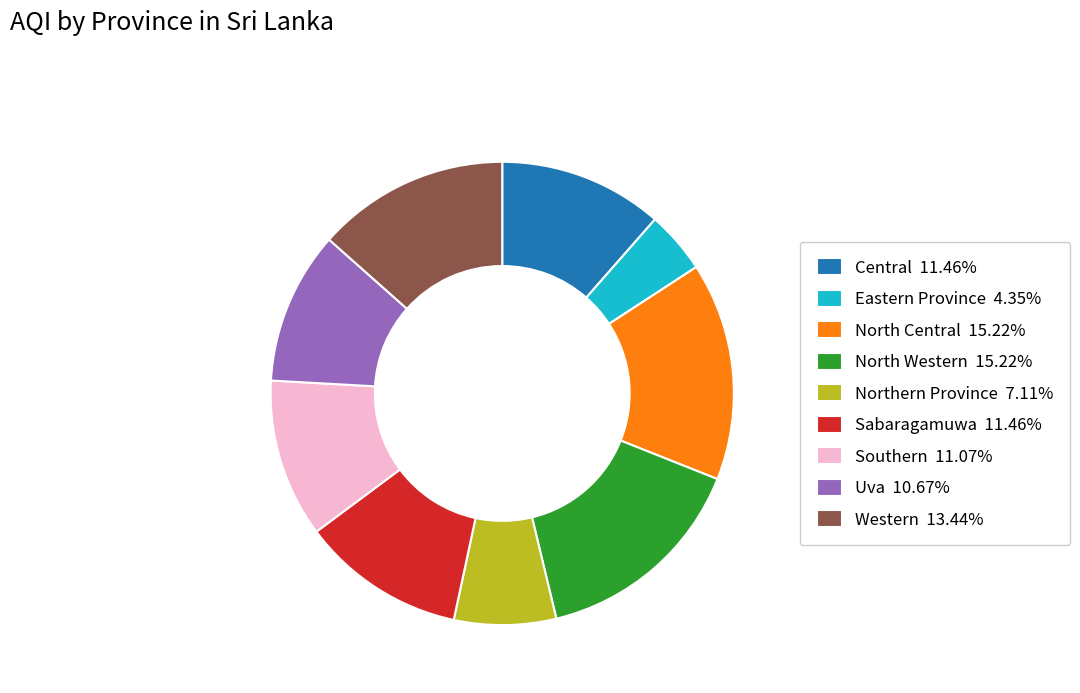

Does North Western account for over 50% of the chart?

No